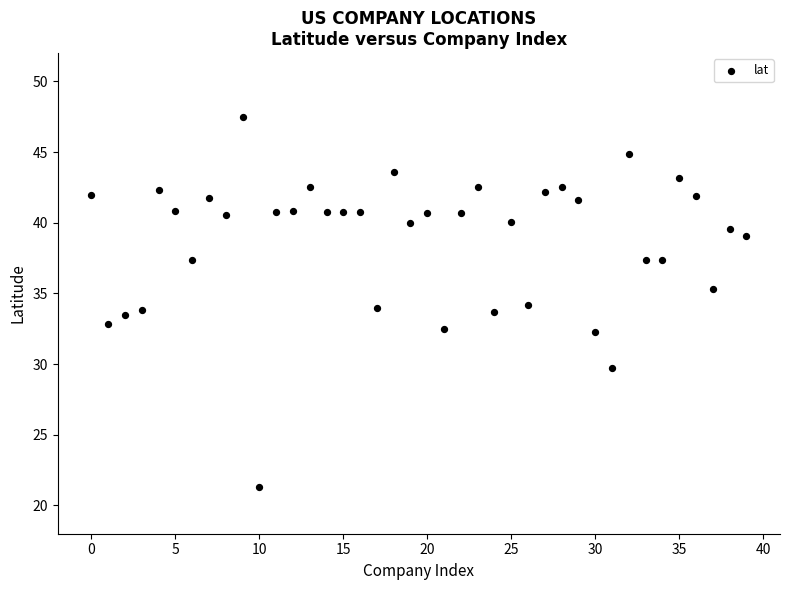

What is the range of Y values (max minus min)?

26.2